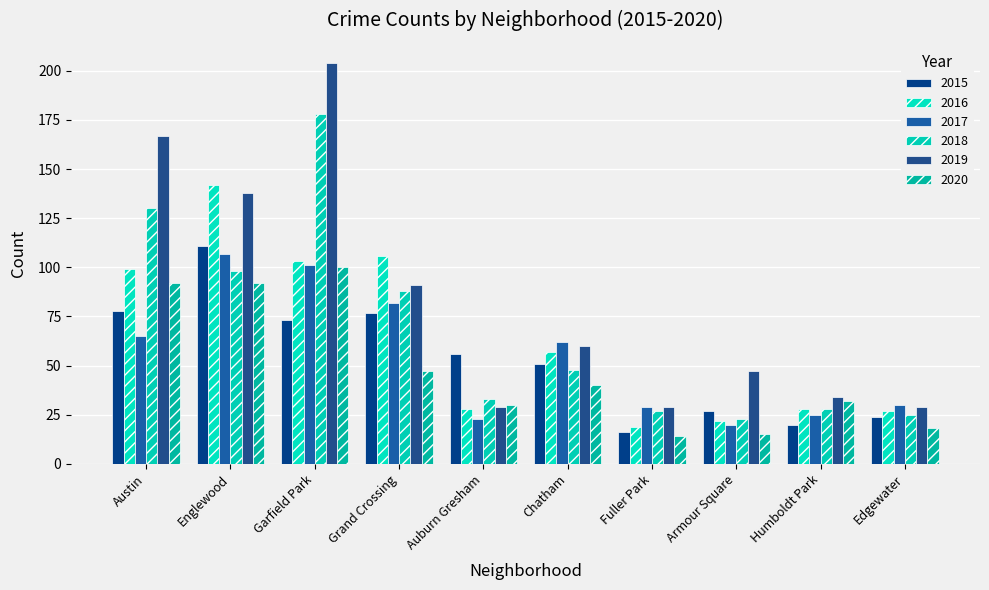

What are all the series names shown in the legend?

2015, 2016, 2017, 2018, 2019, 2020